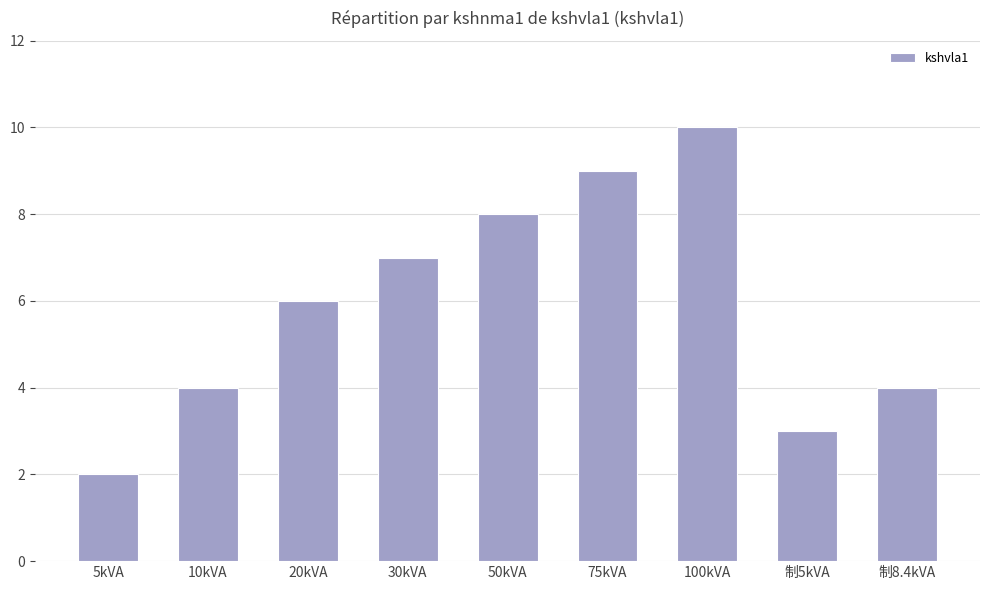

What is the value of the 8th bar from the left?

3